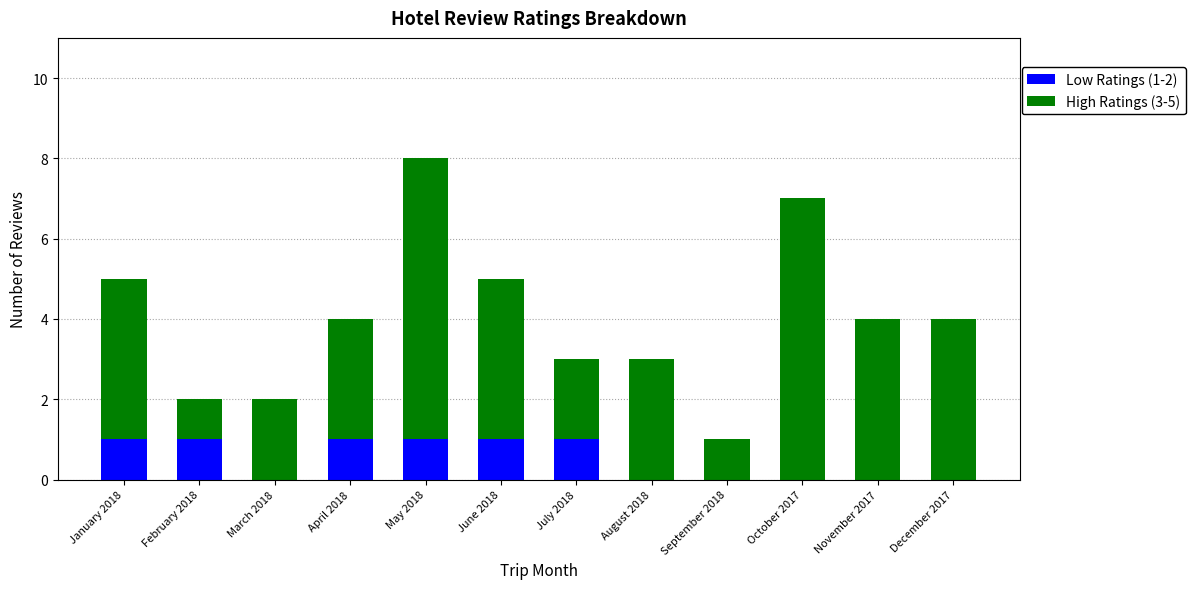

Reading left to right, what are the values for Low Ratings (1-2)?

January 2018=1	February 2018=1	March 2018=0	April 2018=1	May 2018=1	June 2018=1	July 2018=1	August 2018=0	September 2018=0	October 2017=0	November 2017=0	December 2017=0